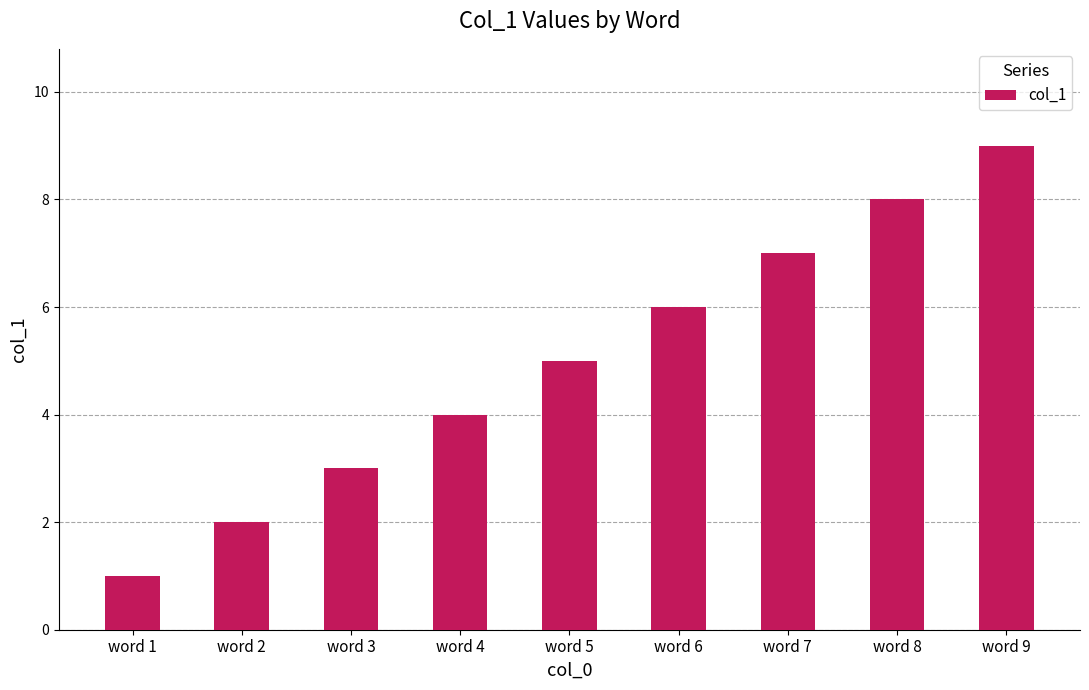

What is the difference between the second highest and minimum values?

7